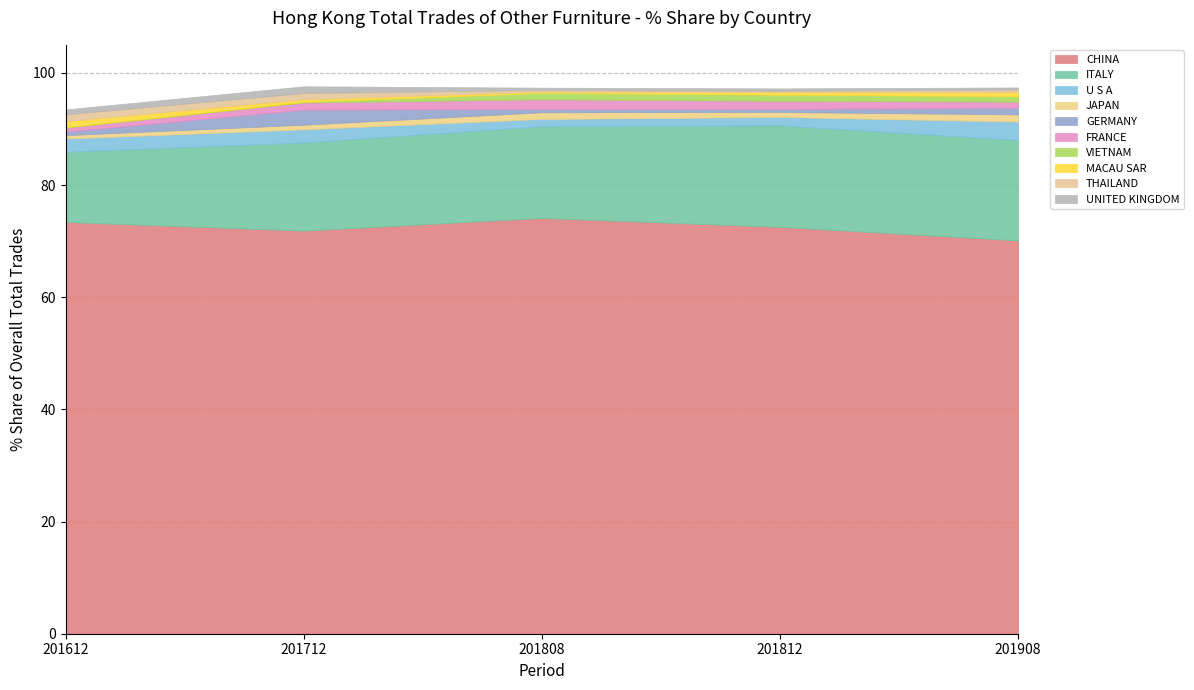

Reading left to right, transcribe all the data shown in this chart.

201612_% Share: CHINA=73.4	ITALY=12.5	U S A=2.4	JAPAN=0.6	GERMANY=0.6	FRANCE=0.7	VIETNAM=0.1	MACAU SAR=1.1	THAILAND=1.2	UNITED KINGDOM=0.9
201712_% Share: CHINA=71.9	ITALY=15.7	U S A=2.4	JAPAN=0.8	GERMANY=2.7	FRANCE=1.3	VIETNAM=0.1	MACAU SAR=0.5	THAILAND=1.1	UNITED KINGDOM=1.2
201808_% Share: CHINA=74.1	ITALY=16.4	U S A=1.3	JAPAN=1.2	GERMANY=0.6	FRANCE=1.7	VIETNAM=1.1	MACAU SAR=0.2	THAILAND=0.3	UNITED KINGDOM=0.4
201812_% Share: CHINA=72.5	ITALY=18.1	U S A=1.5	JAPAN=0.9	GERMANY=0.6	FRANCE=1.4	VIETNAM=1.1	MACAU SAR=0.5	THAILAND=0.2	UNITED KINGDOM=0.4
201908_% Share: CHINA=70.1	ITALY=17.9	U S A=3.3	JAPAN=1.3	GERMANY=1.2	FRANCE=1.1	VIETNAM=1.0	MACAU SAR=0.7	THAILAND=0.5	UNITED KINGDOM=0.4